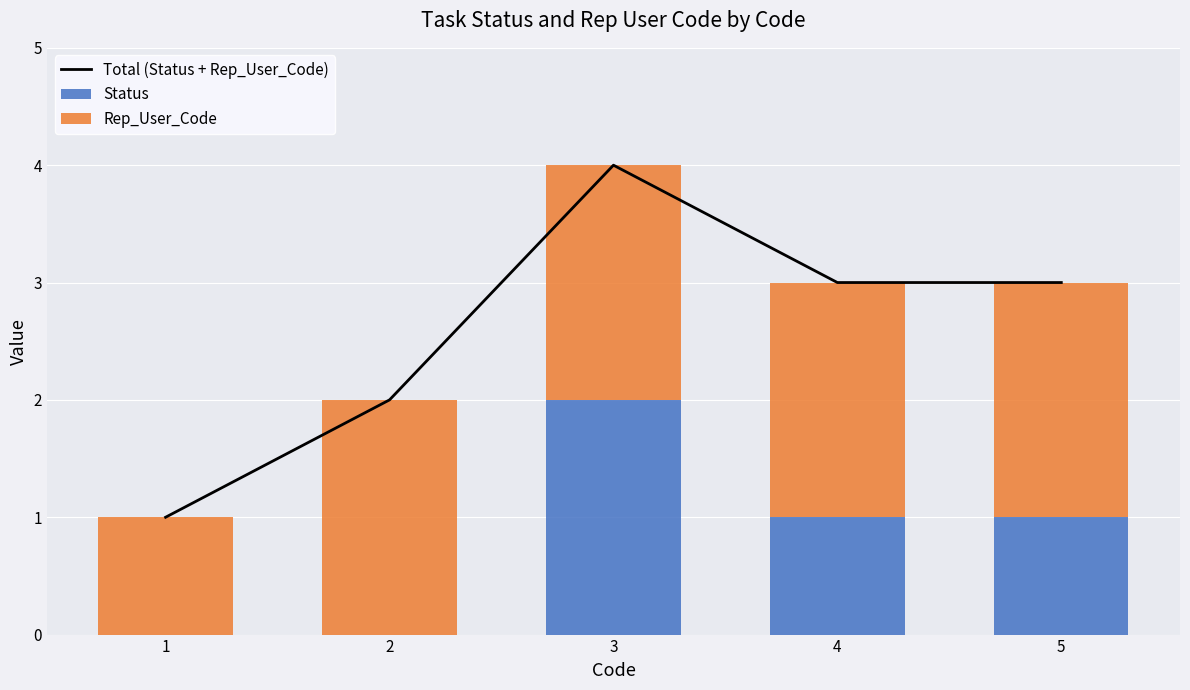

The Status series shows 0 at 2. True or false?

True